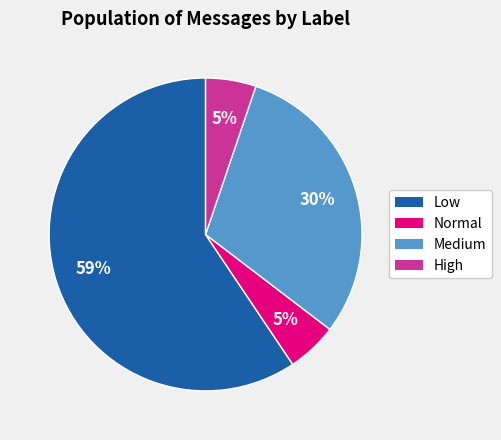

How many slices are in this pie chart?

4